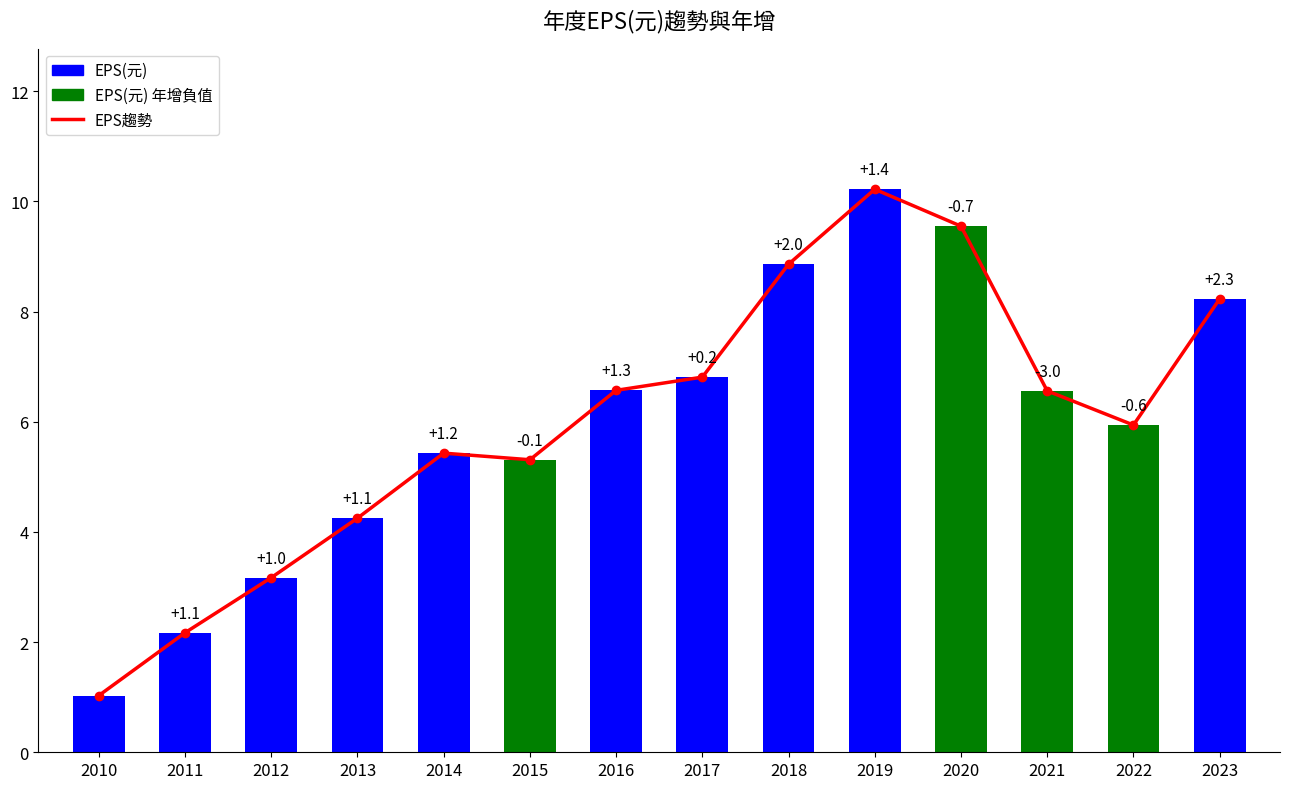

Which label corresponds to the largest value in the chart?

2019